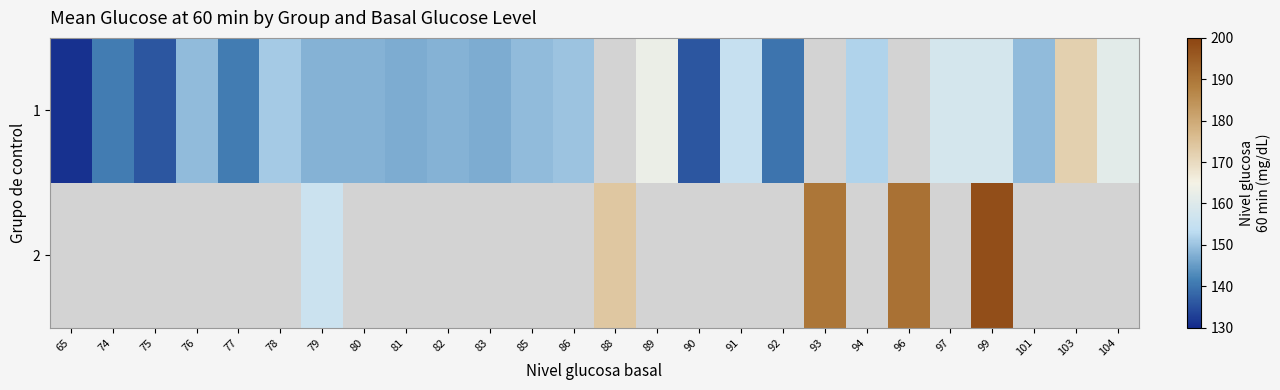

At which category does the chart reach its minimum across all series?

65